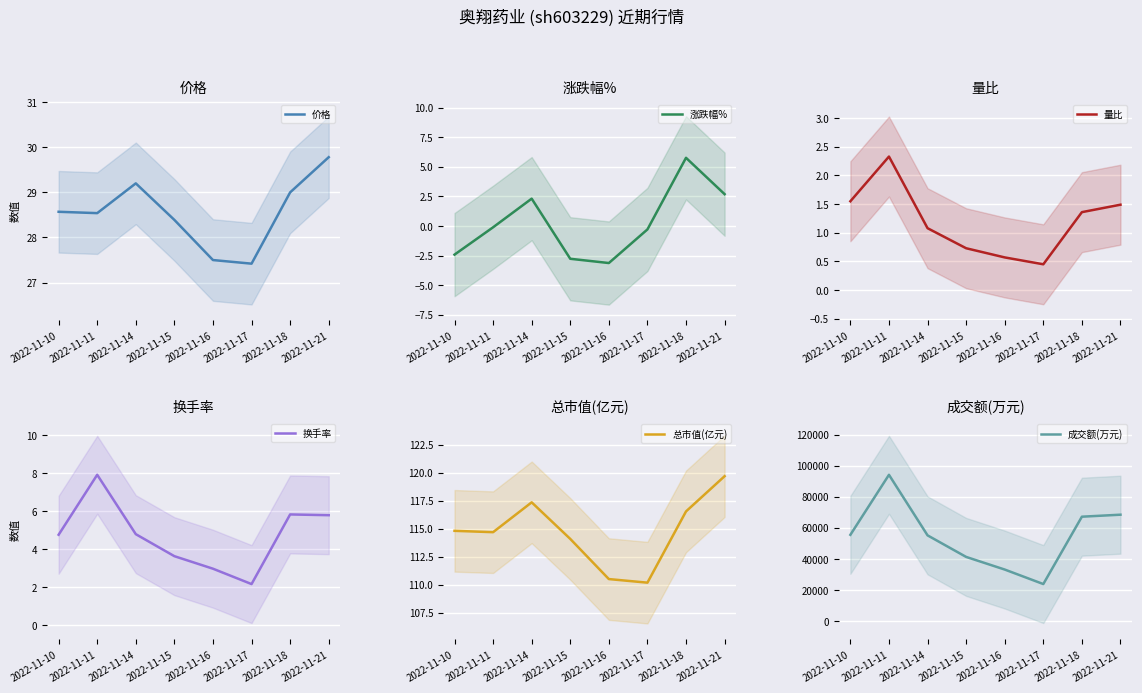

Where is the first local minimum for 价格?

2022-11-11